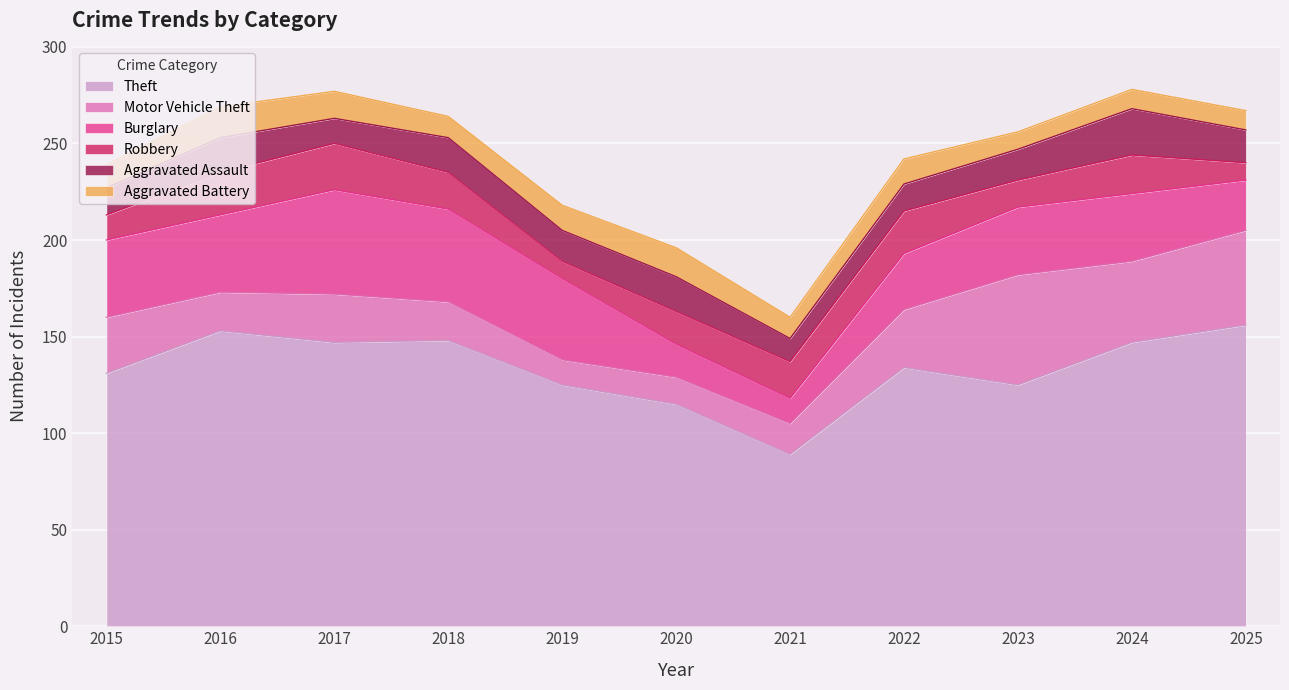

At how many categories does at least one series exceed 89?

10